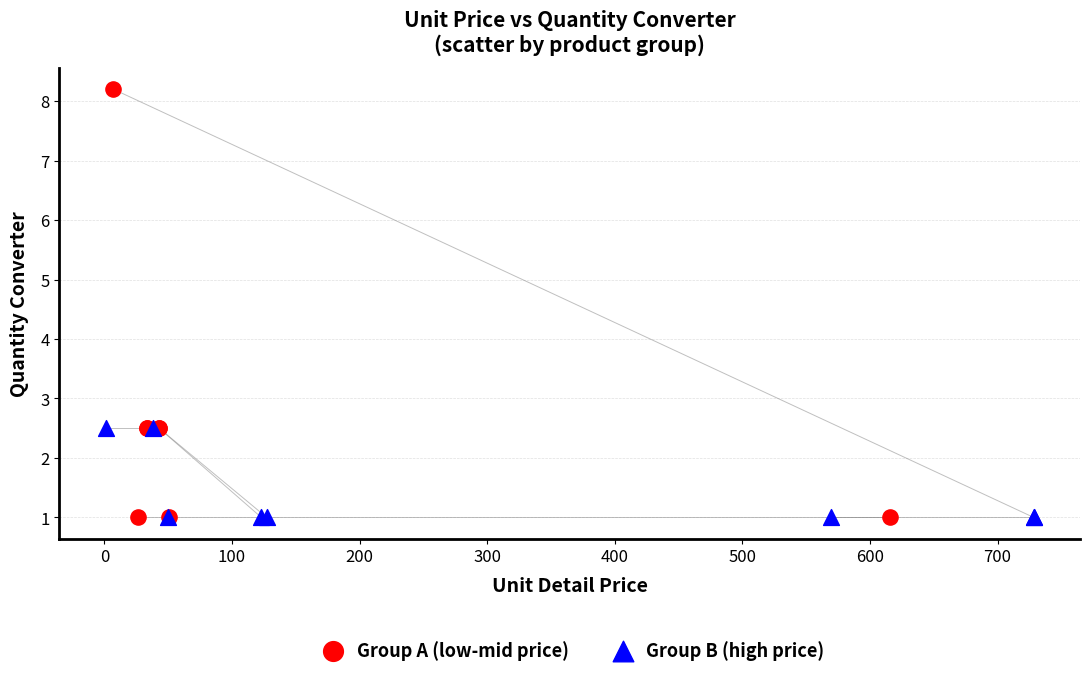

What are all the series names shown in the legend?

Group A (low-mid price), Group B (high price)